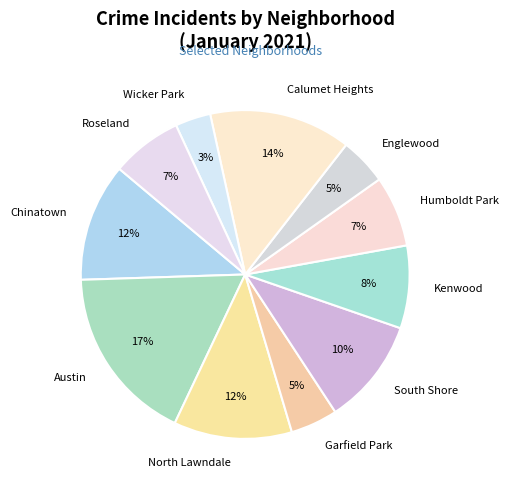

Does Humboldt Park account for over 50% of the chart?

No